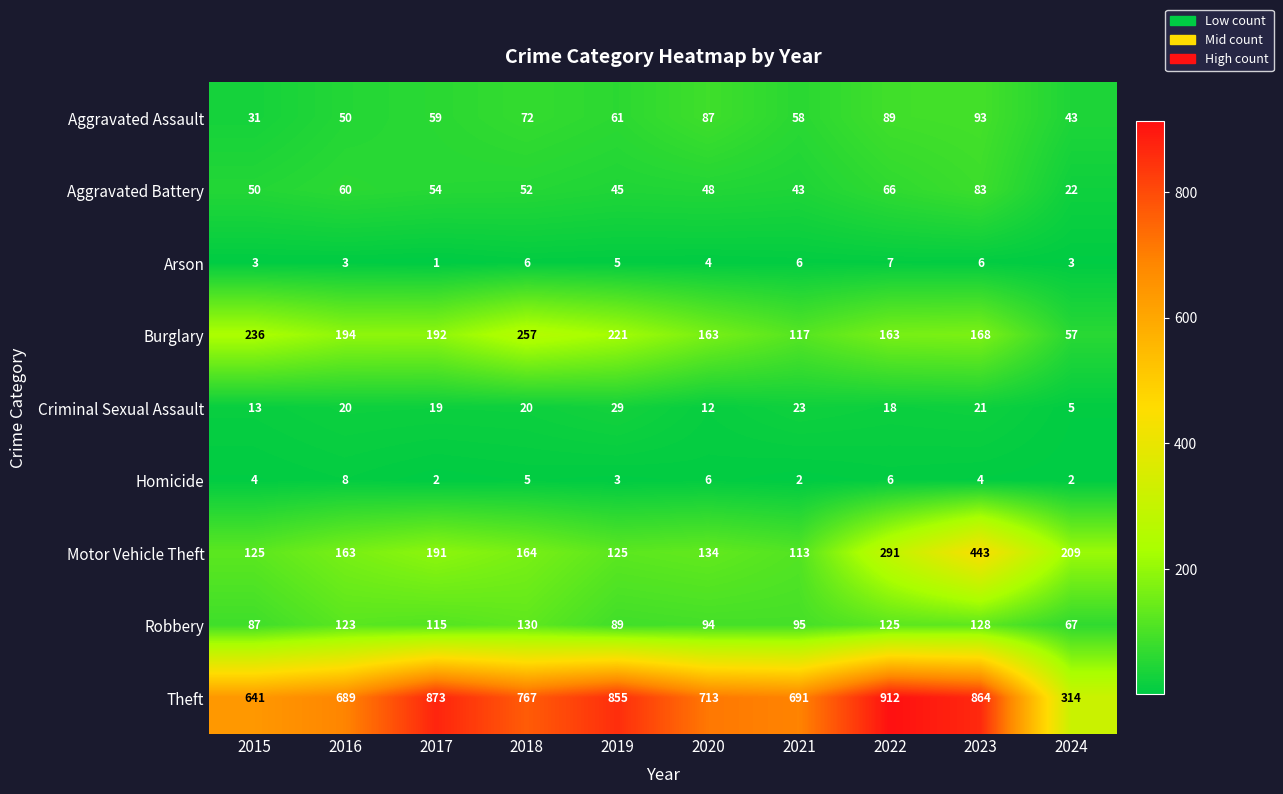

What is the difference between the maximum and second lowest values in the Criminal Sexual Assault series?

17